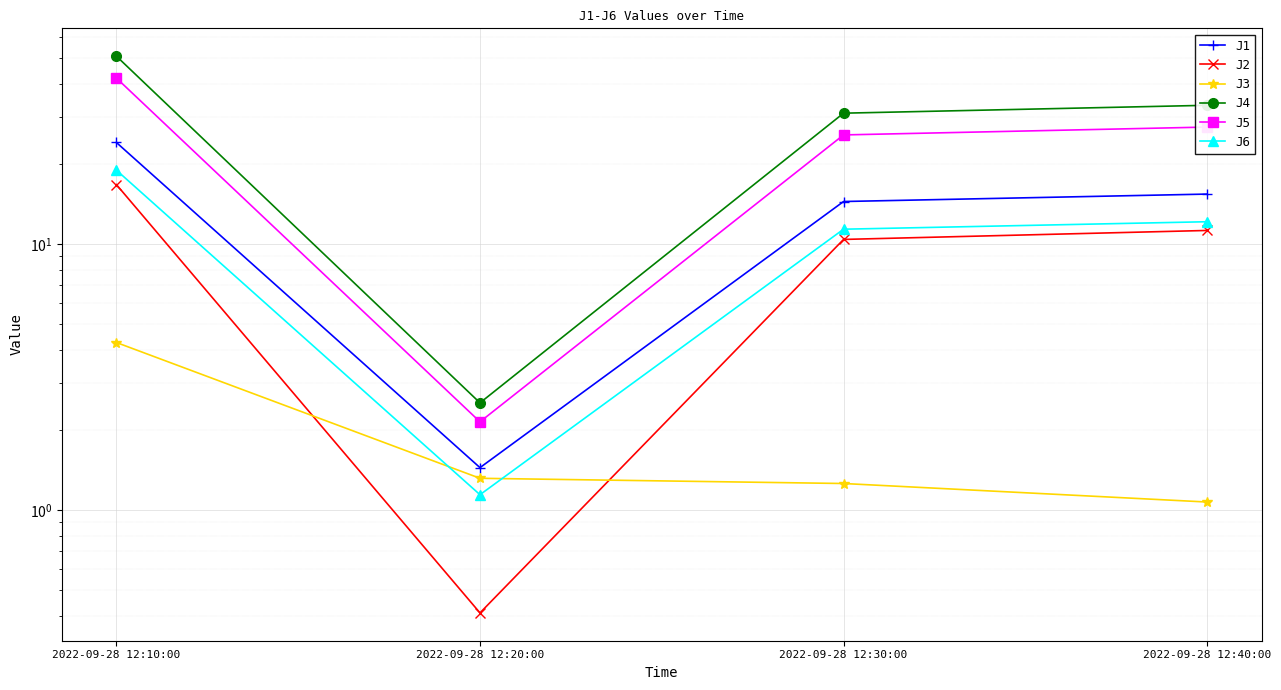

Reading left to right, list all the values displayed in this chart.

J1: 2022-09-28 12:10:00=24.0	2022-09-28 12:20:00=1.4	2022-09-28 12:30:00=14.4	2022-09-28 12:40:00=15.4
J2: 2022-09-28 12:10:00=16.7	2022-09-28 12:20:00=0.4	2022-09-28 12:30:00=10.4	2022-09-28 12:40:00=11.2
J3: 2022-09-28 12:10:00=4.3	2022-09-28 12:20:00=1.3	2022-09-28 12:30:00=1.3	2022-09-28 12:40:00=1.1
J4: 2022-09-28 12:10:00=50.7	2022-09-28 12:20:00=2.5	2022-09-28 12:30:00=31.0	2022-09-28 12:40:00=33.1
J5: 2022-09-28 12:10:00=41.9	2022-09-28 12:20:00=2.1	2022-09-28 12:30:00=25.6	2022-09-28 12:40:00=27.4
J6: 2022-09-28 12:10:00=18.9	2022-09-28 12:20:00=1.1	2022-09-28 12:30:00=11.3	2022-09-28 12:40:00=12.1